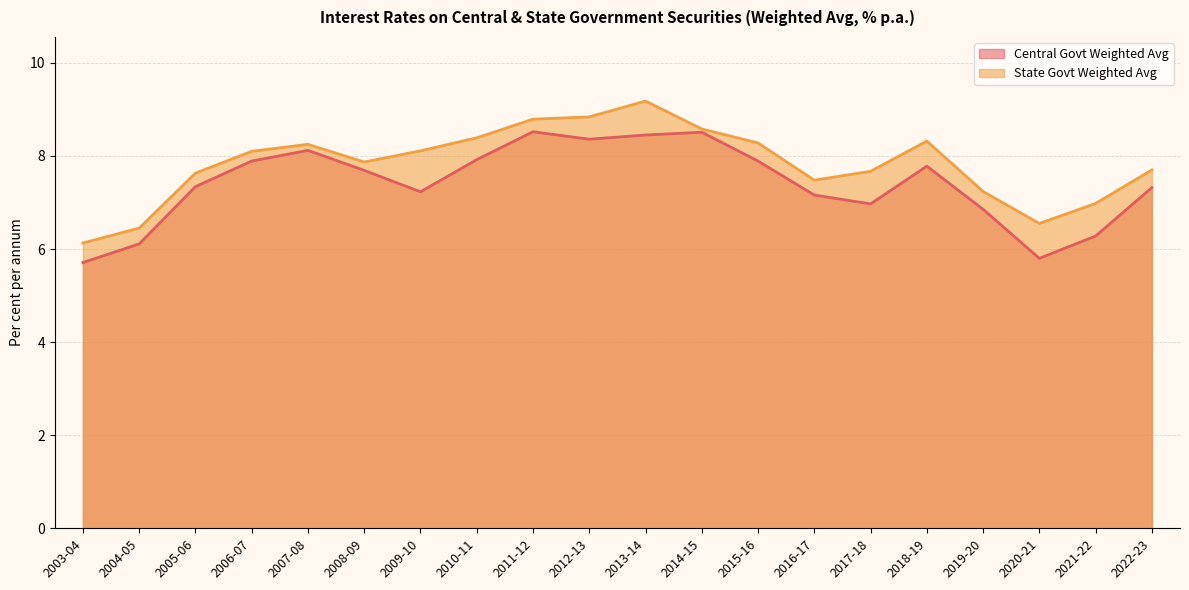

What is the lowest value of the State Govt Weighted Avg series?

6.1